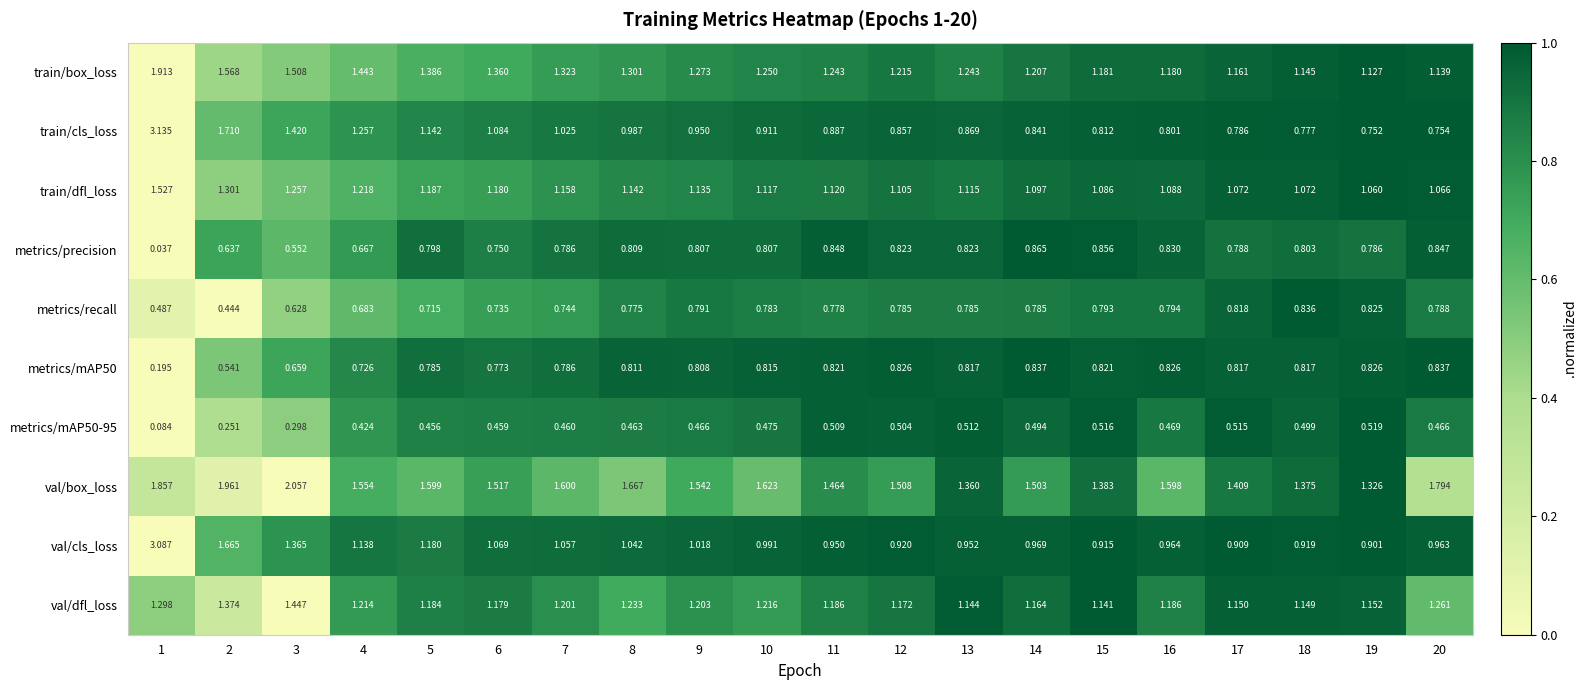

How many data points does each series have?

20